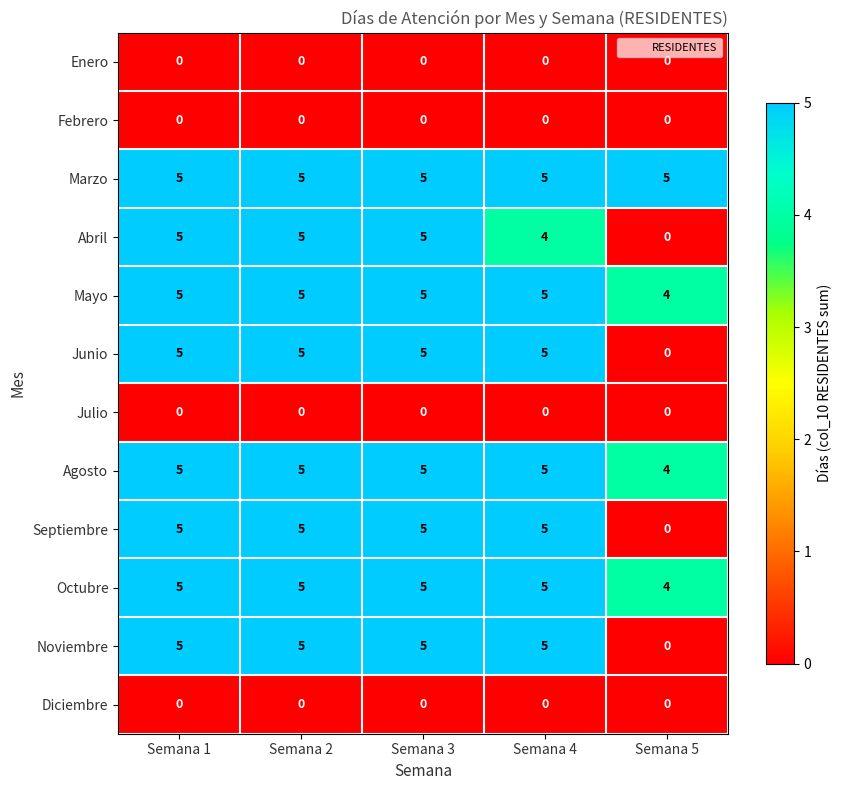

What is the spread (max minus min) of values at Semana 3?

5